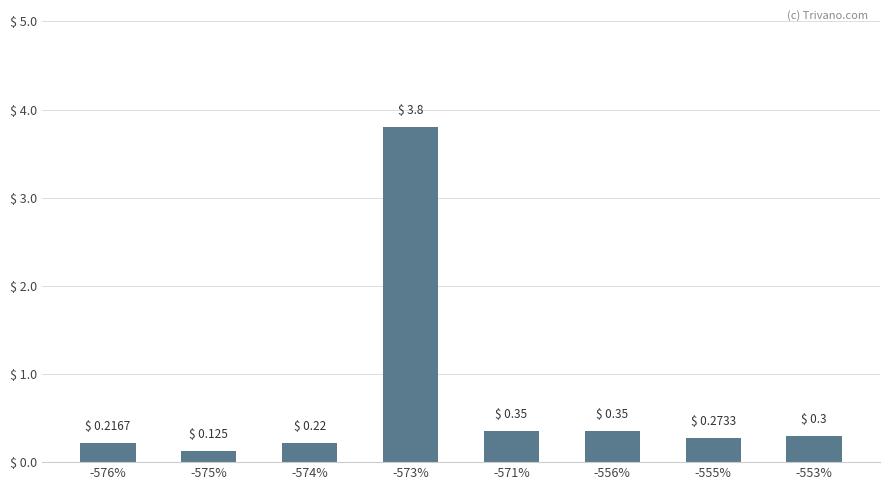

True or false: the data shows 0.3 at -555%.

True